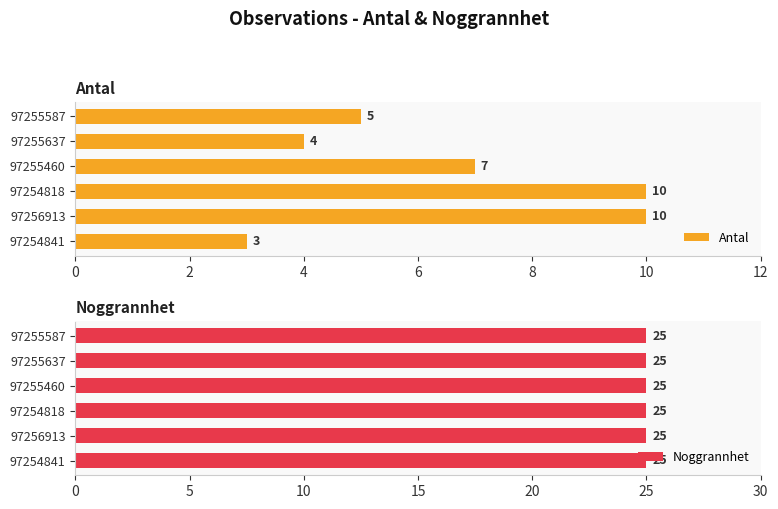

List the series in order of their overall mean, highest first.

Antal, Noggrannhet